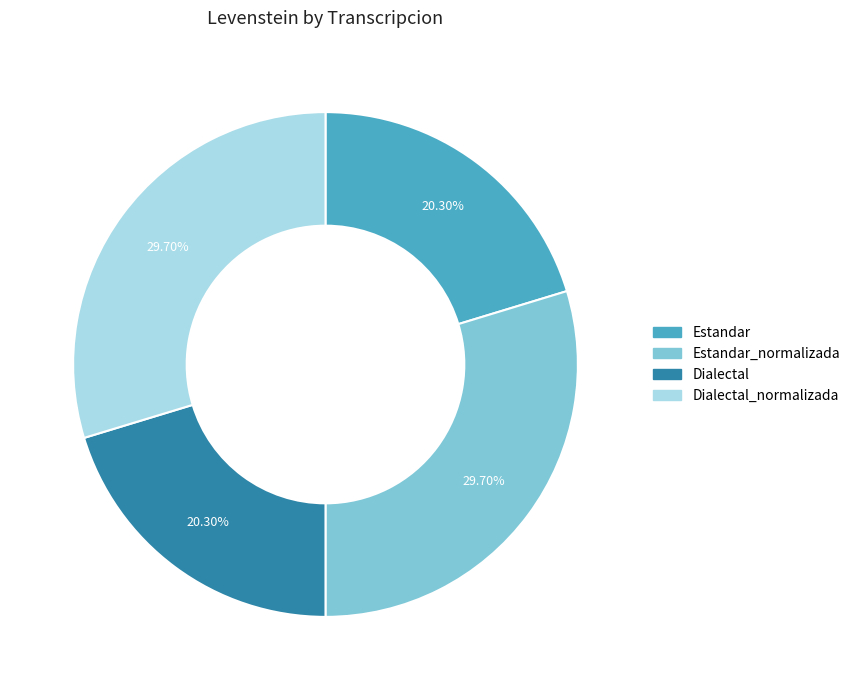

Is there any slice that represents more than half of the pie?

No